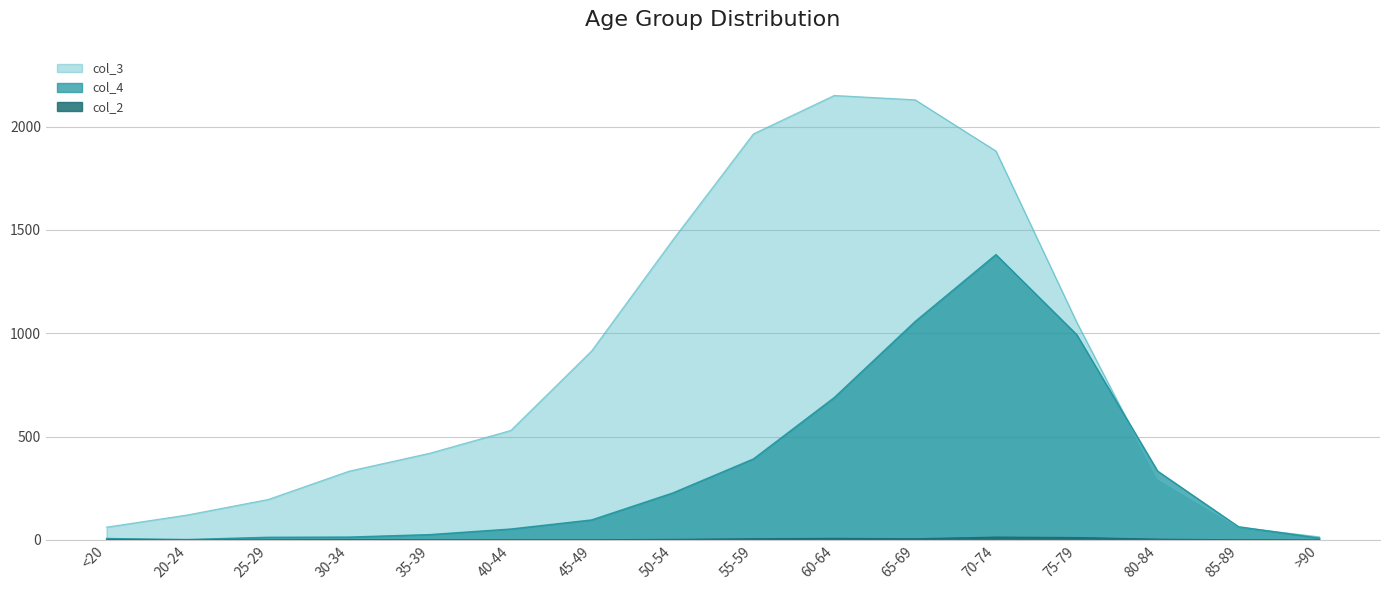

True or false: col_4 and col_2 intersect in this chart.

False